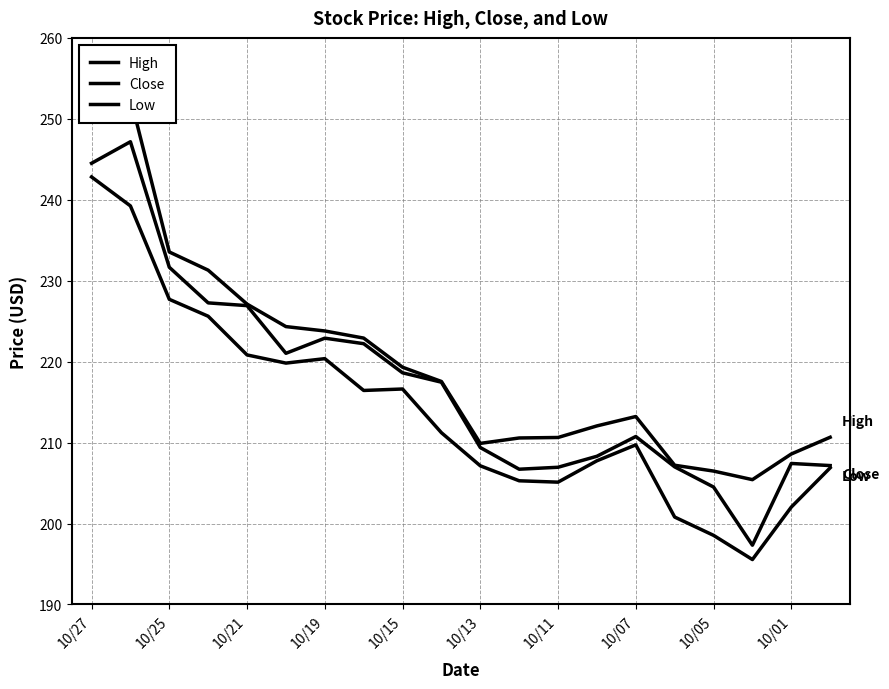

Is the value of Low at 10/15 greater than the value of High at 10/13?

Yes